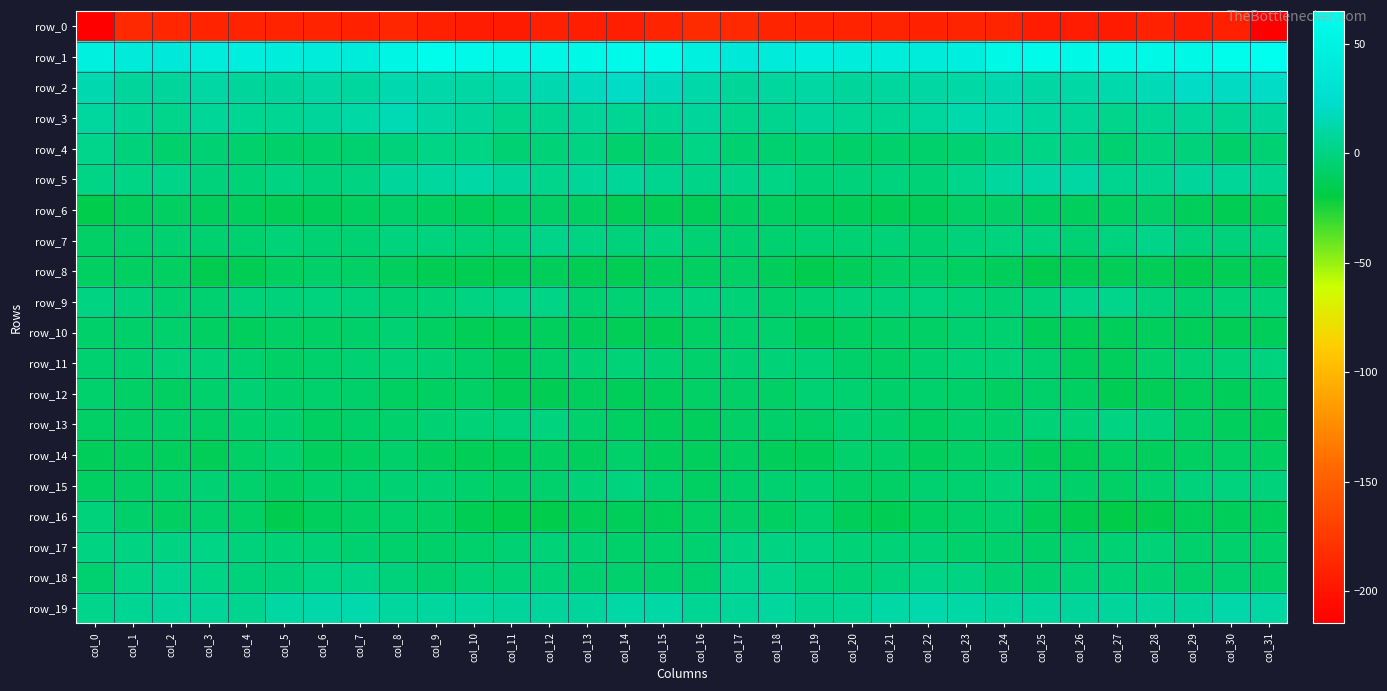

What is the difference between the row_16 values at col_19 and col_8?

0.2